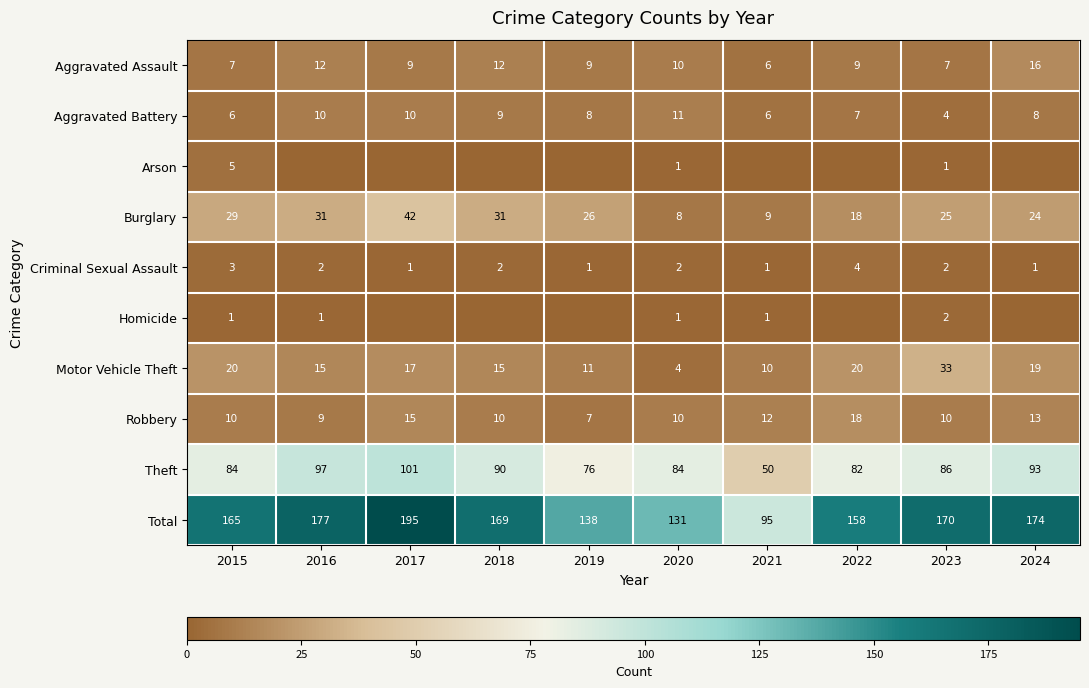

The value of Motor Vehicle Theft at 2016 is 15. True or false?

True